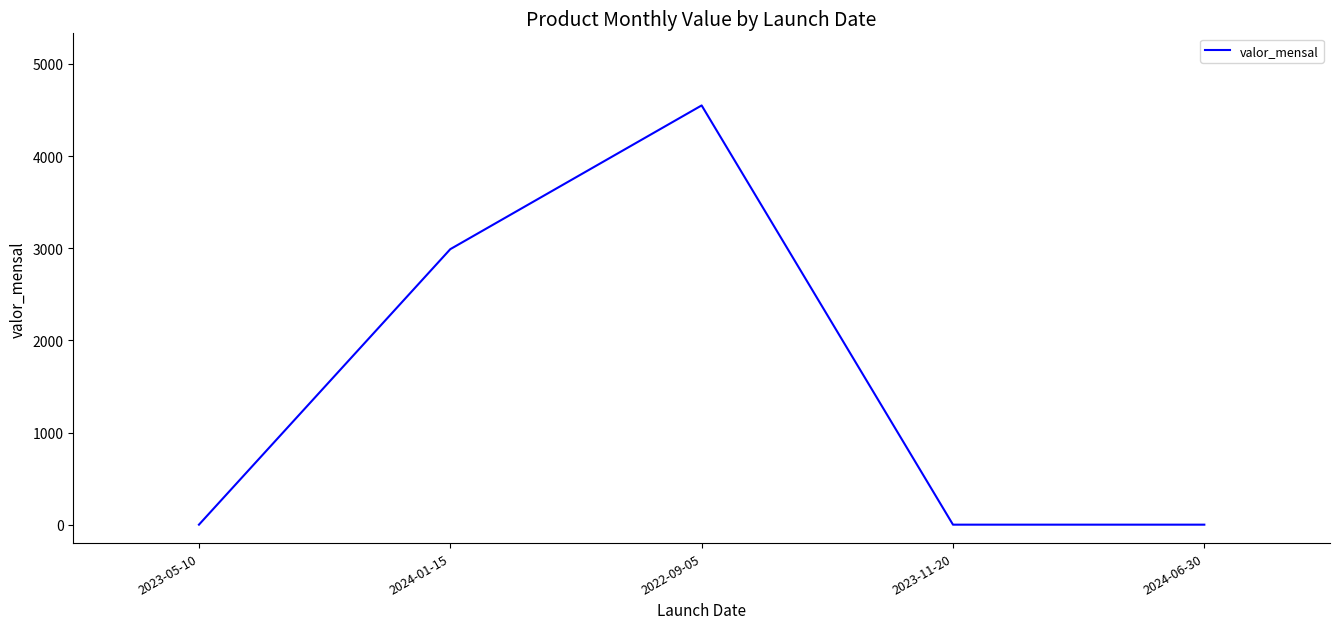

Read the value at 2024-01-15.

2990